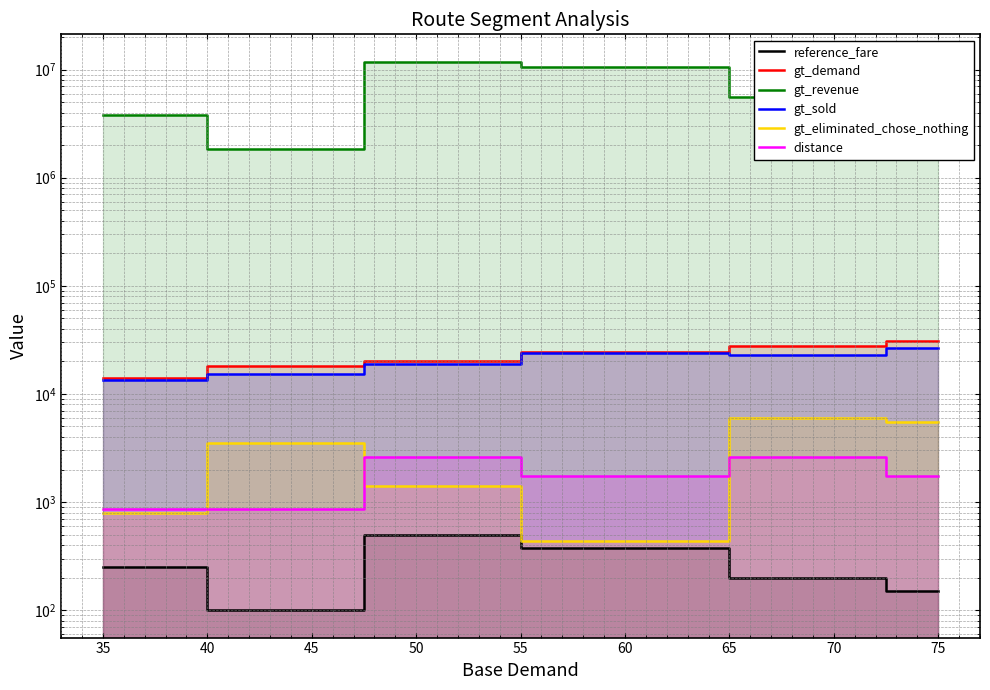

What is the maximum value for gt_demand?

30816.0